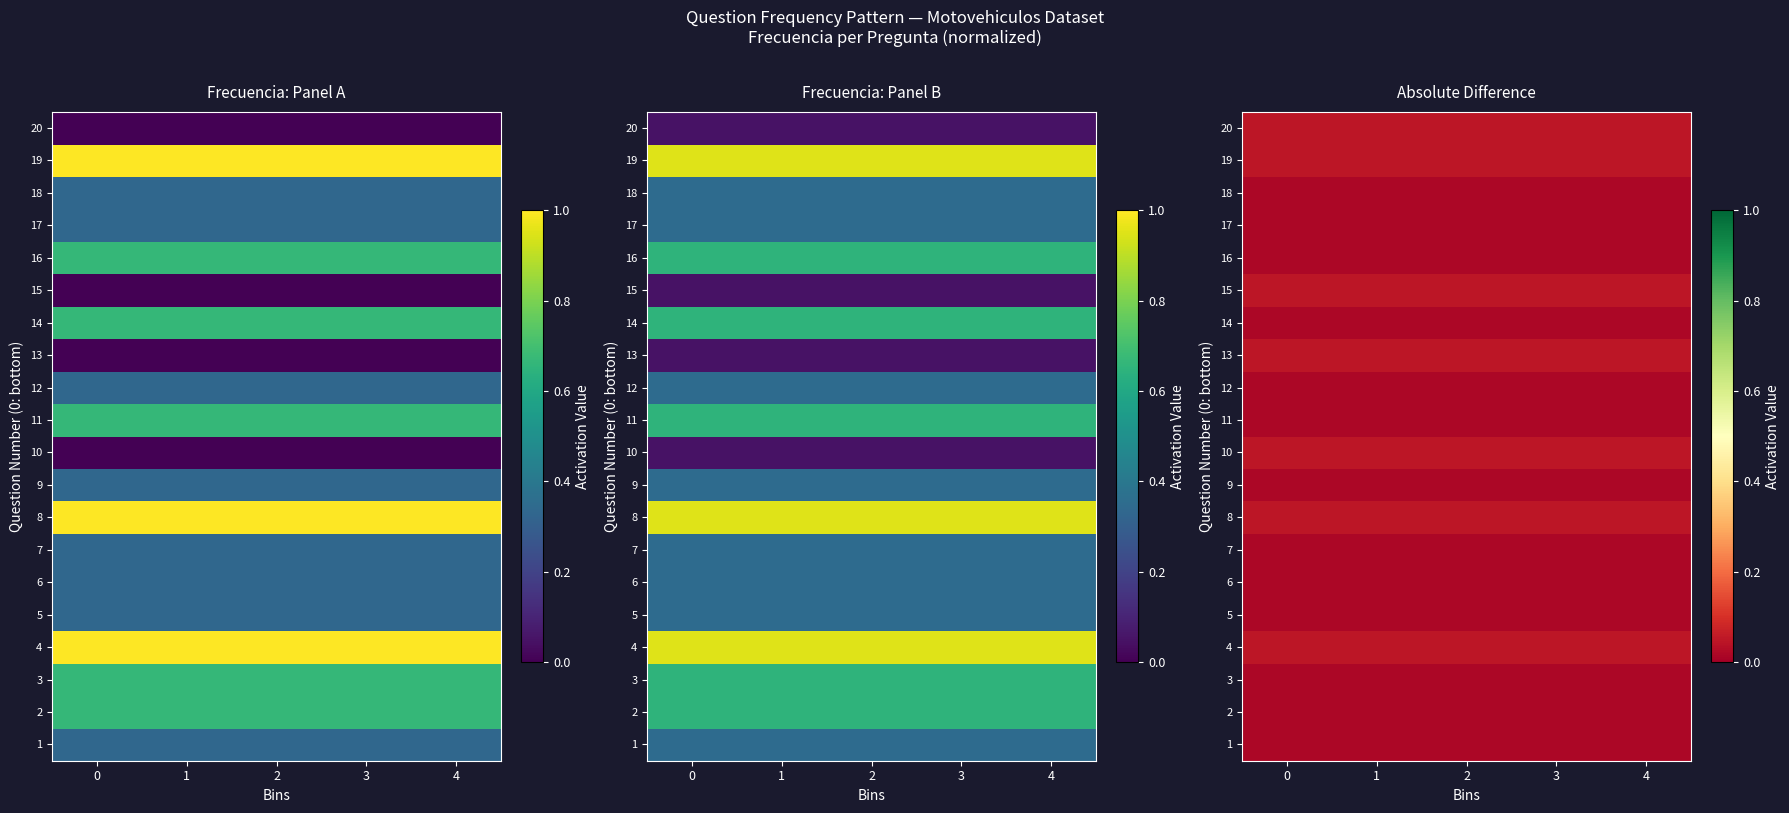

What is the sum of the 10 values at 0 and 3?

0.1